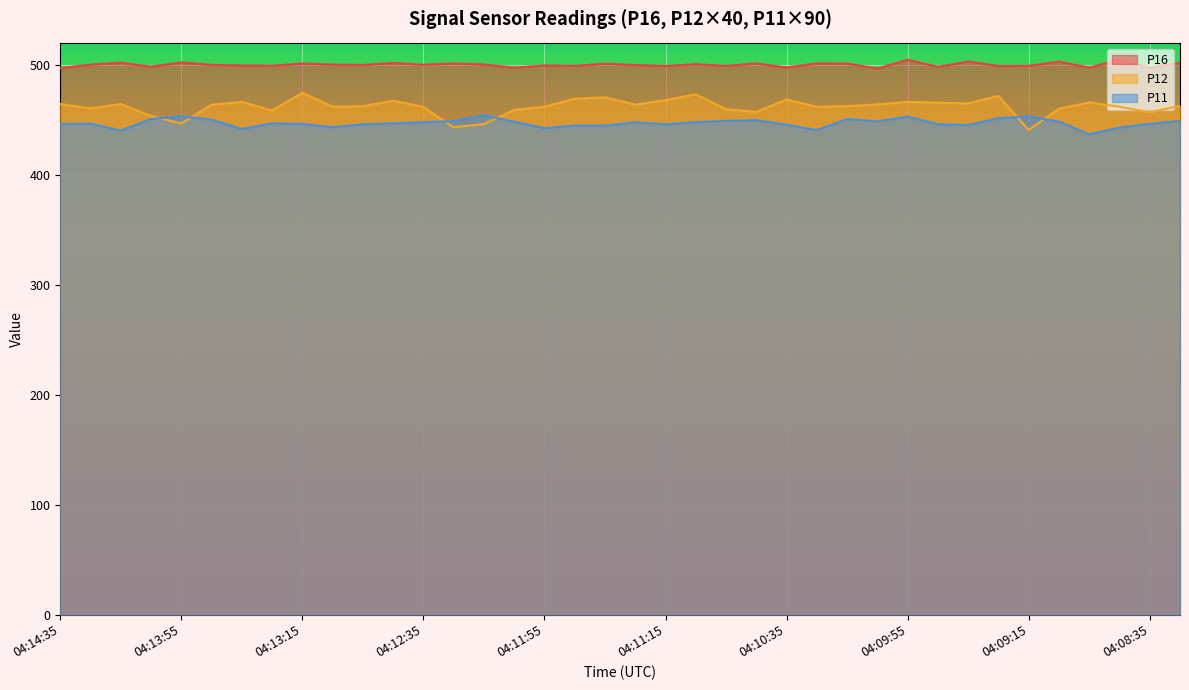

True or false: P11 has a value of 103.3 at 04:08:55.

False